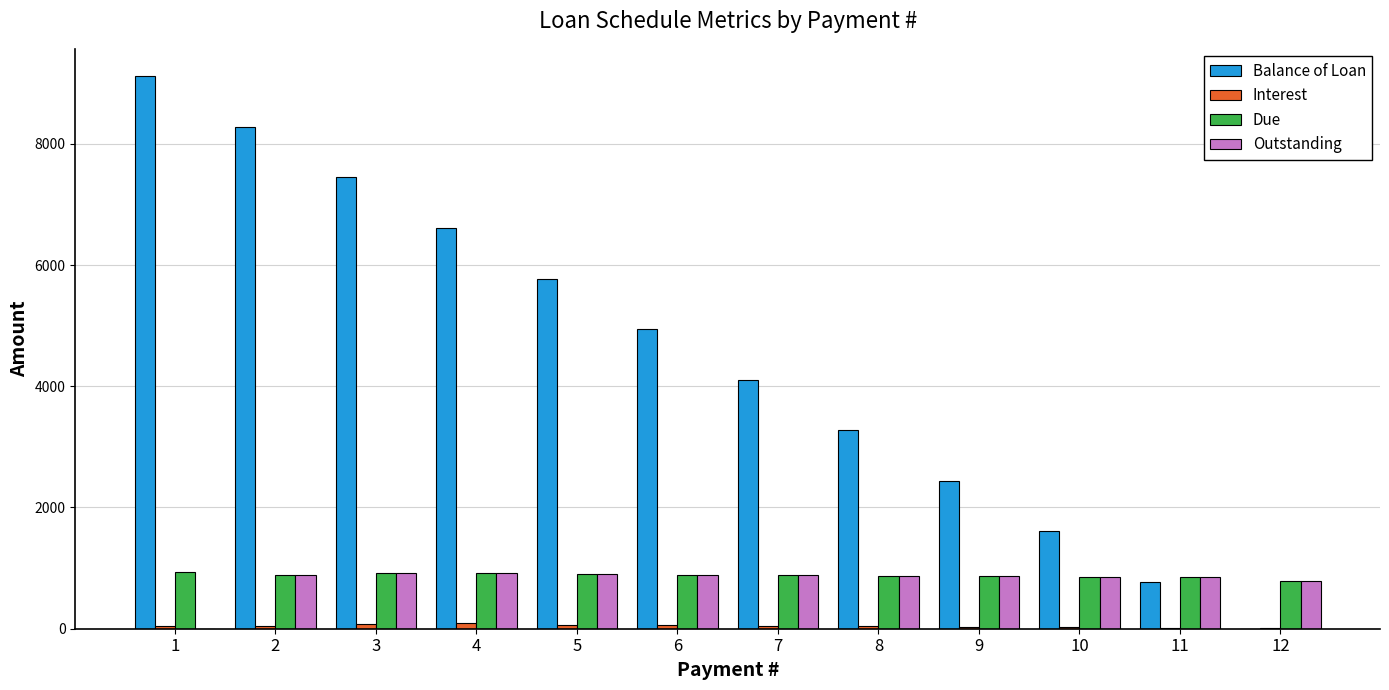

Is the value of Balance of Loan at 6 greater than the value of Due at 8?

Yes